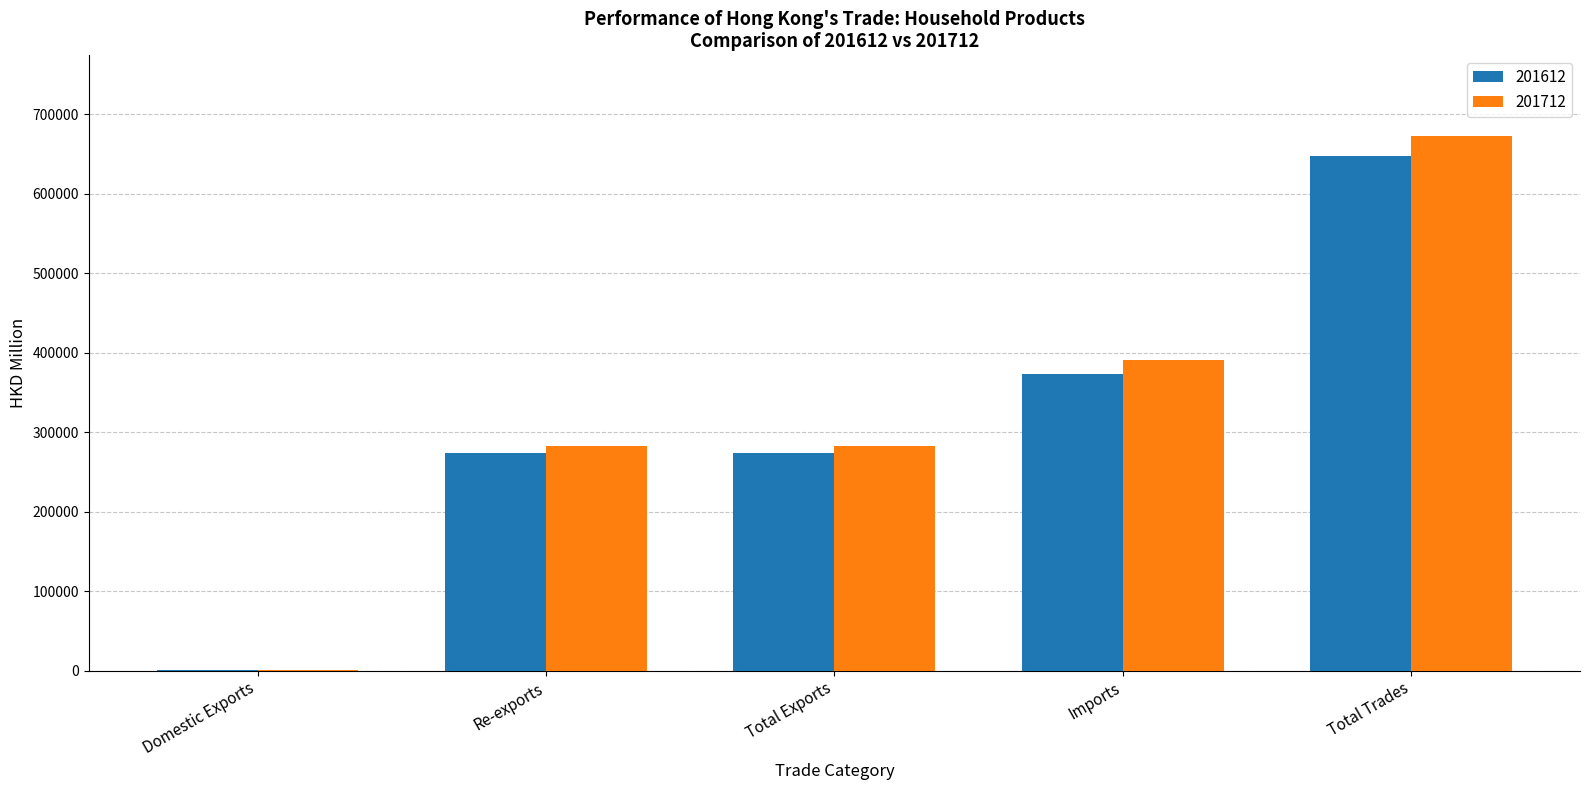

What is the maximum value for 201612?

647132.3